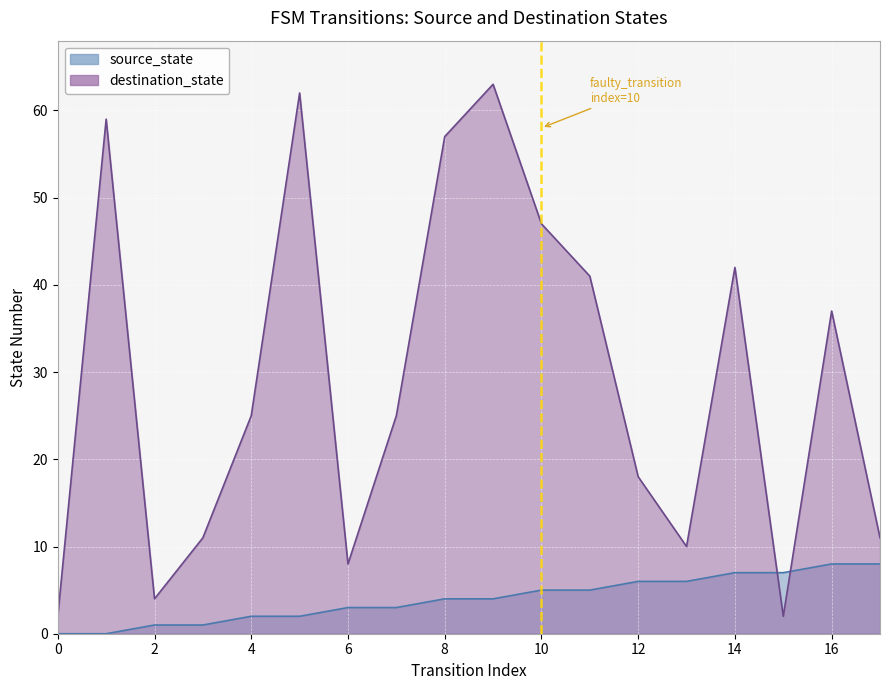

What is the average value of the destination_state series?

29